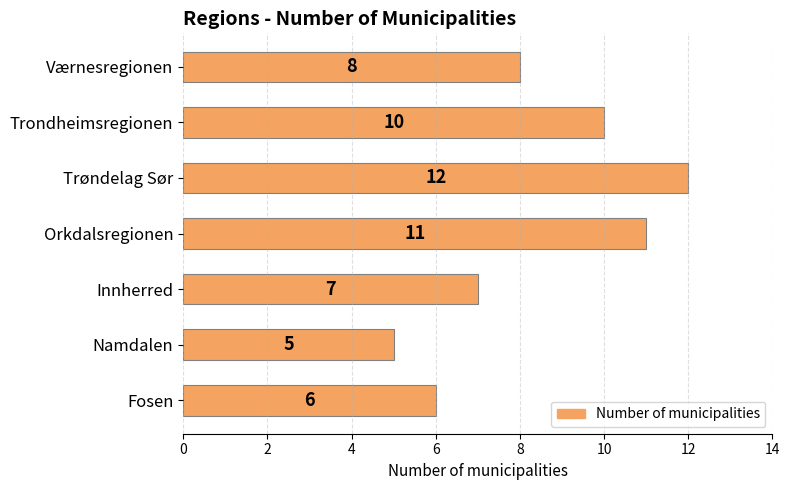

Where is the data nearest to the value 8?

Værnesregionen